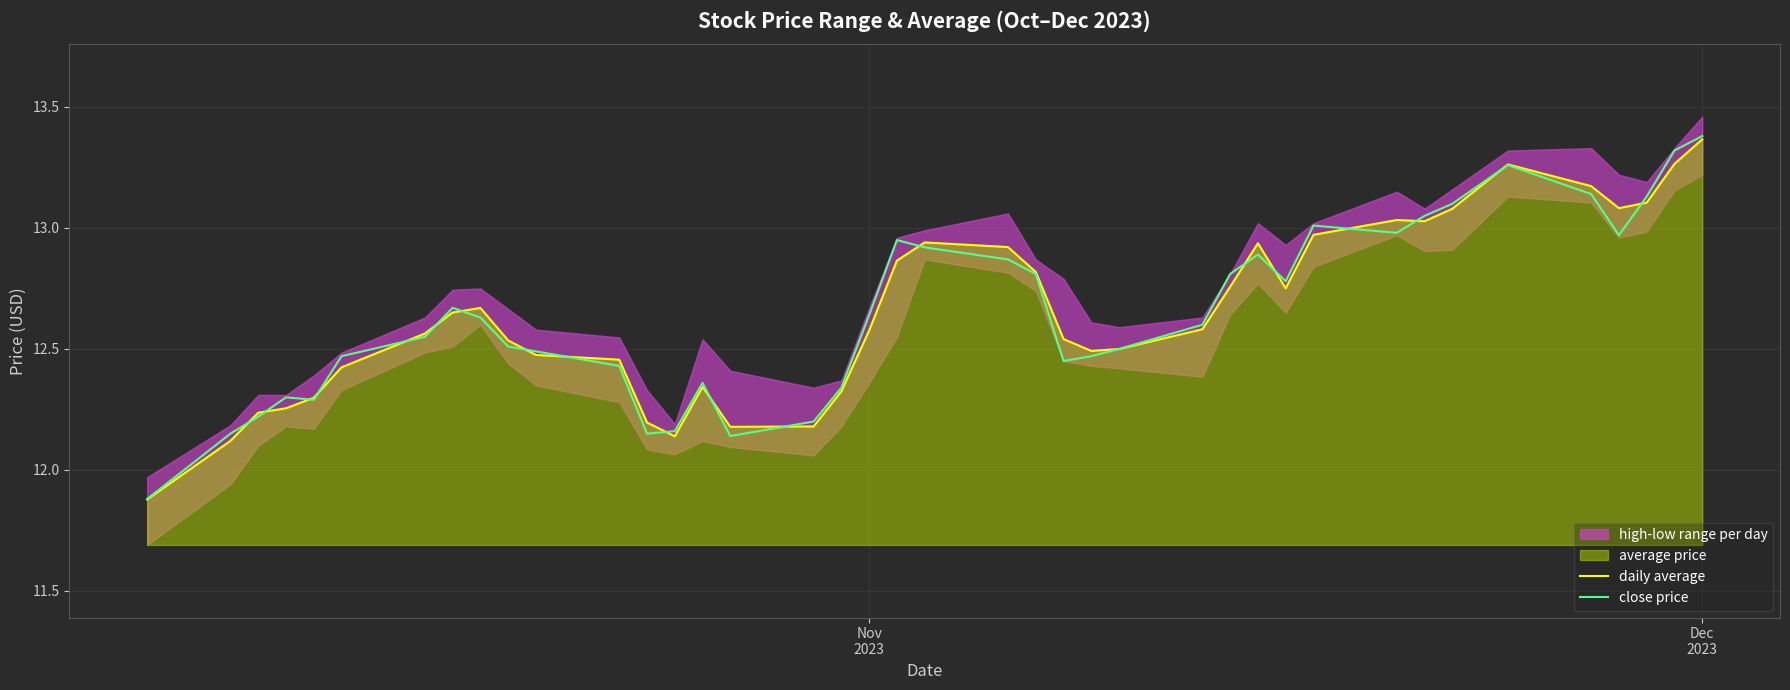

What is the minimum value for close price?

11.9